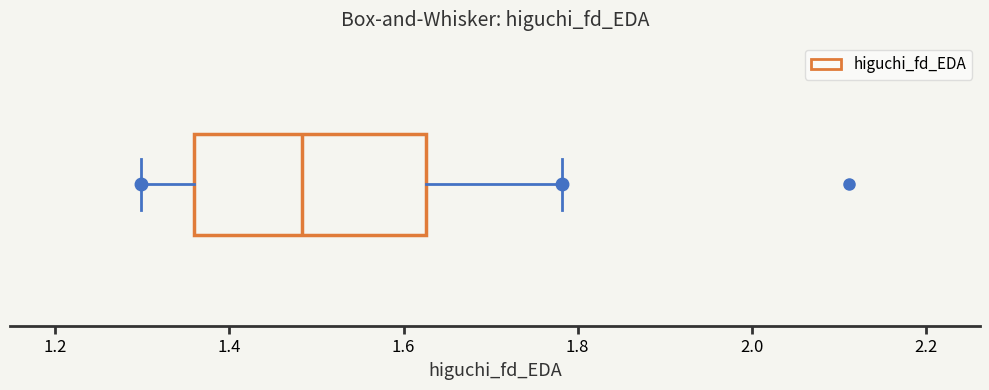

Transcribe this box plot: give where the median line is, the range the box spans, and where the two whiskers end, as read against the x-axis. The values are not printed on the chart, so give them approximately, as read against the axis.

median 1.48, box 1.36 to 1.62, whiskers 1.30 to 1.78